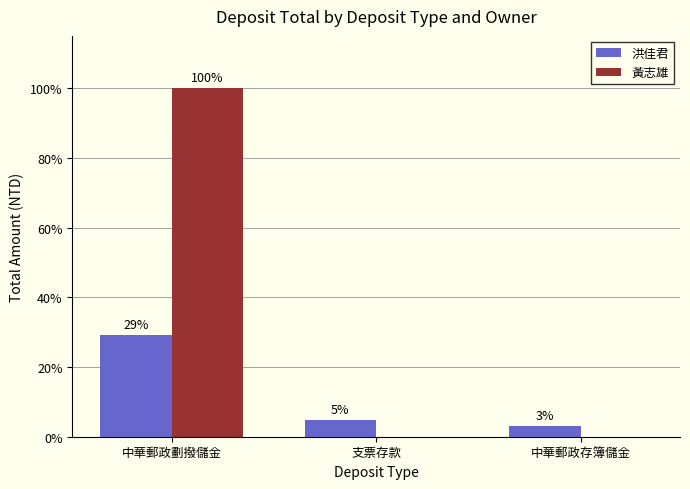

Reading right to left, list all the values displayed in this chart.

洪佳君: 358925	570390	3573685
黃志雄: 0	0	12228827